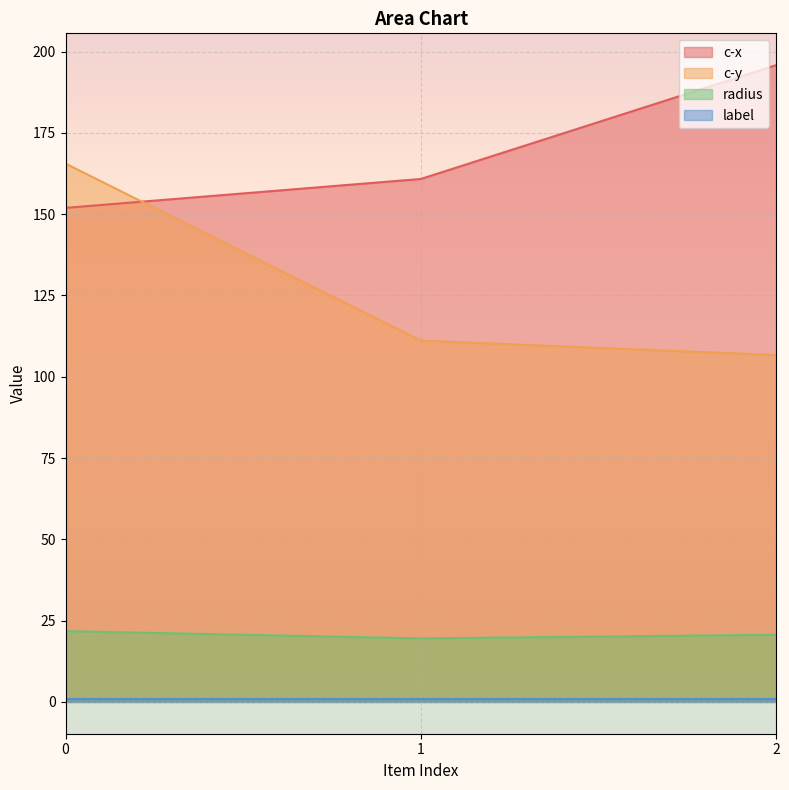

Between 0 and 2, which series saw the biggest shift?

c-y